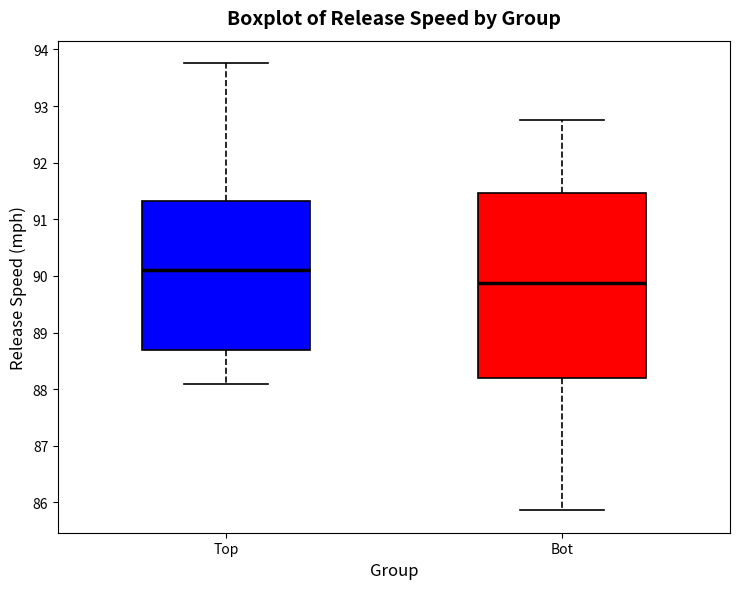

Reading left to right, read every box against the y-axis: the position of its median line, the range the box covers, and the ends of its whiskers. The values are not printed on the chart, so give them approximately, as read against the axis.

Top: median 90.1, box 88.7 to 91.3, whiskers 88.1 to 93.8
Bot: median 89.9, box 88.2 to 91.5, whiskers 85.9 to 92.8